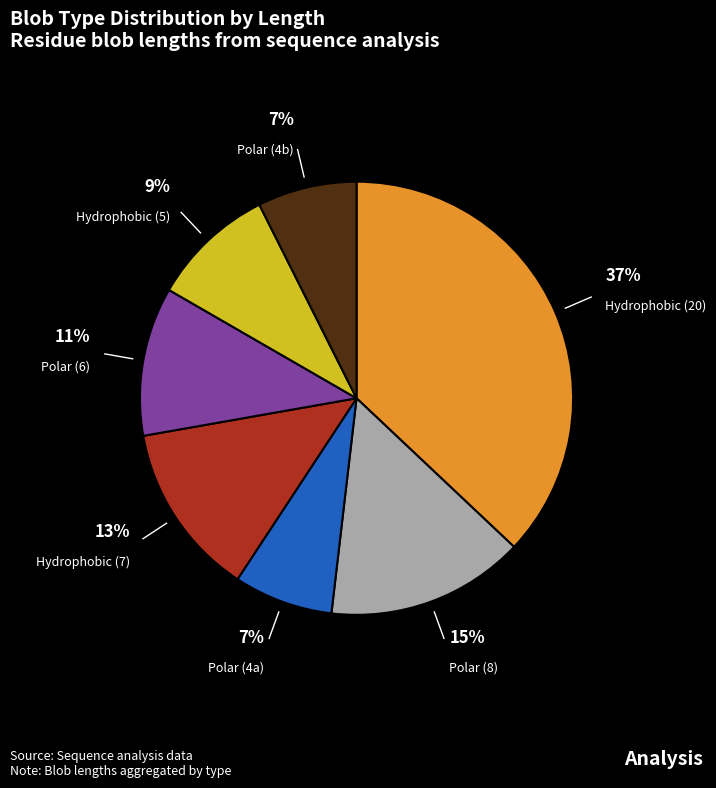

To the nearest percent, what is the average slice percentage?

14%